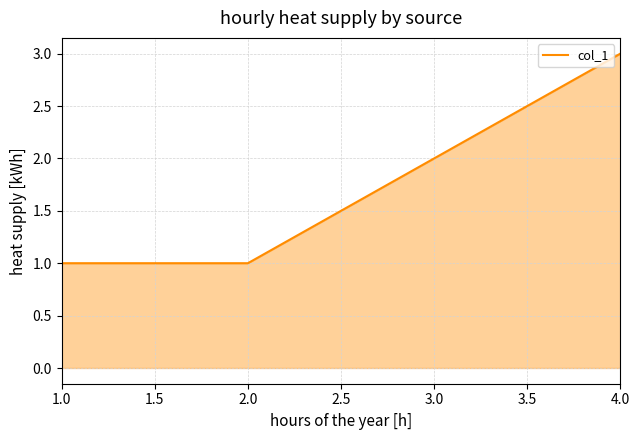

What position from the left is 4.0?

4